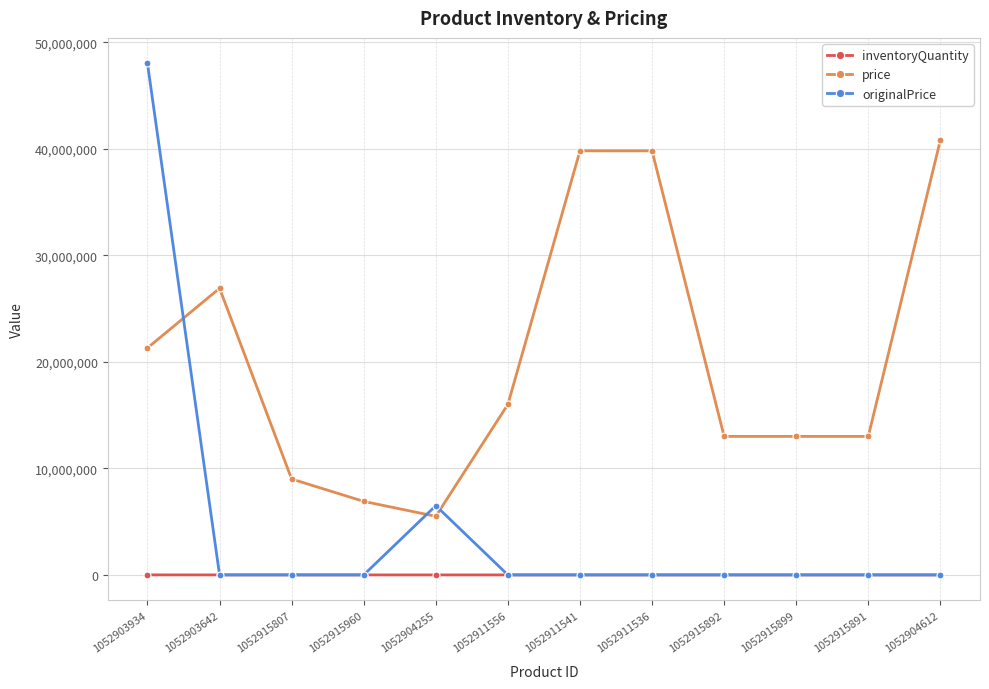

In originalPrice, how many points are higher than both neighbors (excluding endpoints)?

1